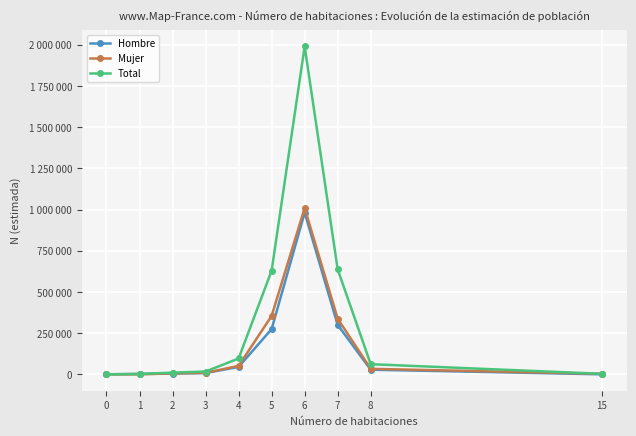

What are all the series names shown in the legend?

Hombre, Mujer, Total